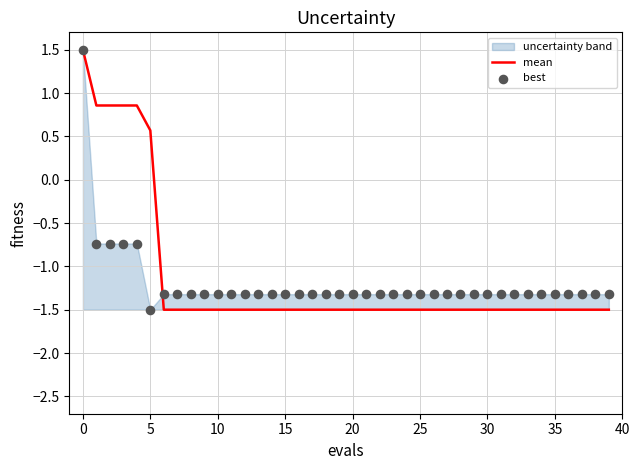

At how many categories does at least one series exceed 0?

6